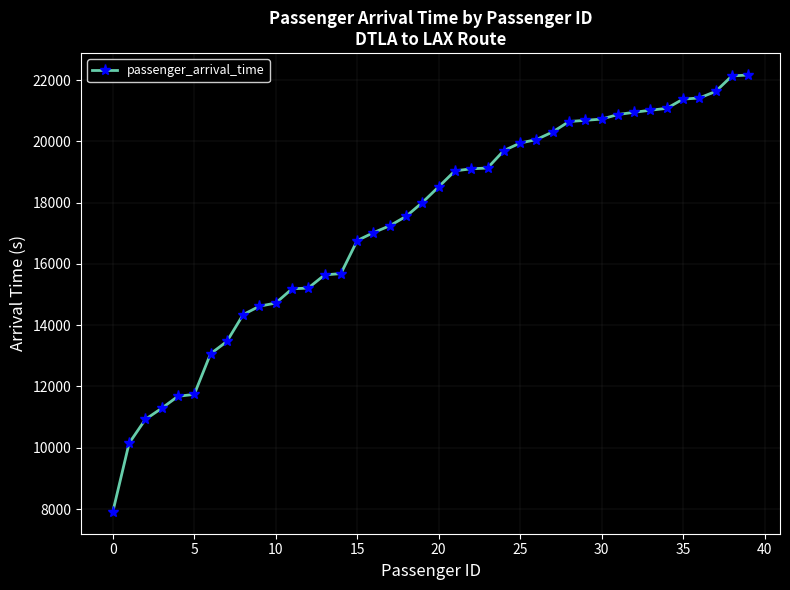

What is the difference between the maximum and second lowest values?

12019